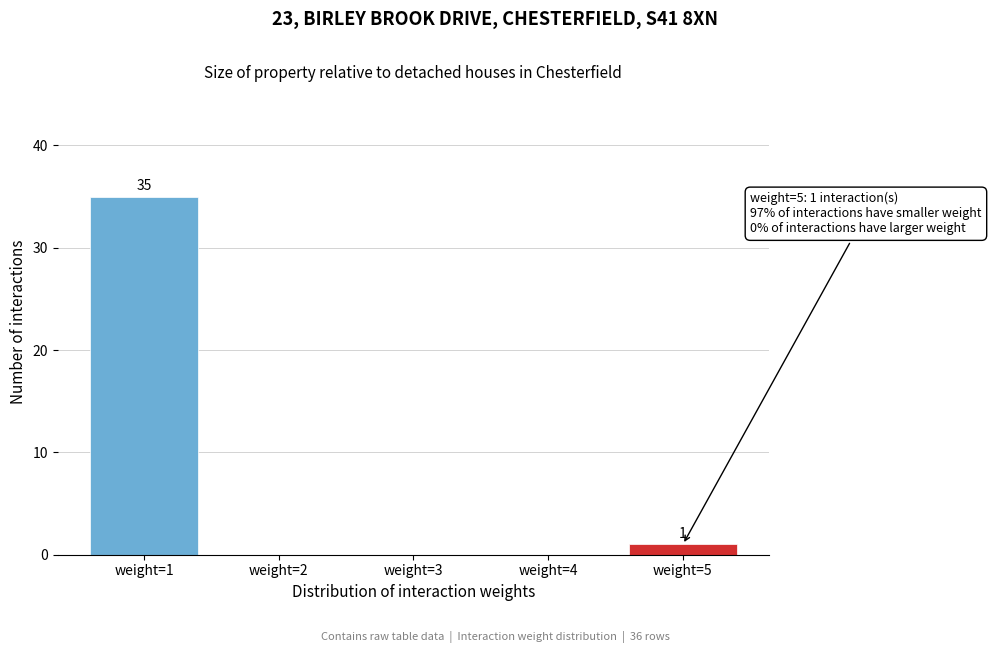

Reading right to left, transcribe all the data shown in this chart.

weight=5=1	weight=4=0	weight=3=0	weight=2=0	weight=1=35